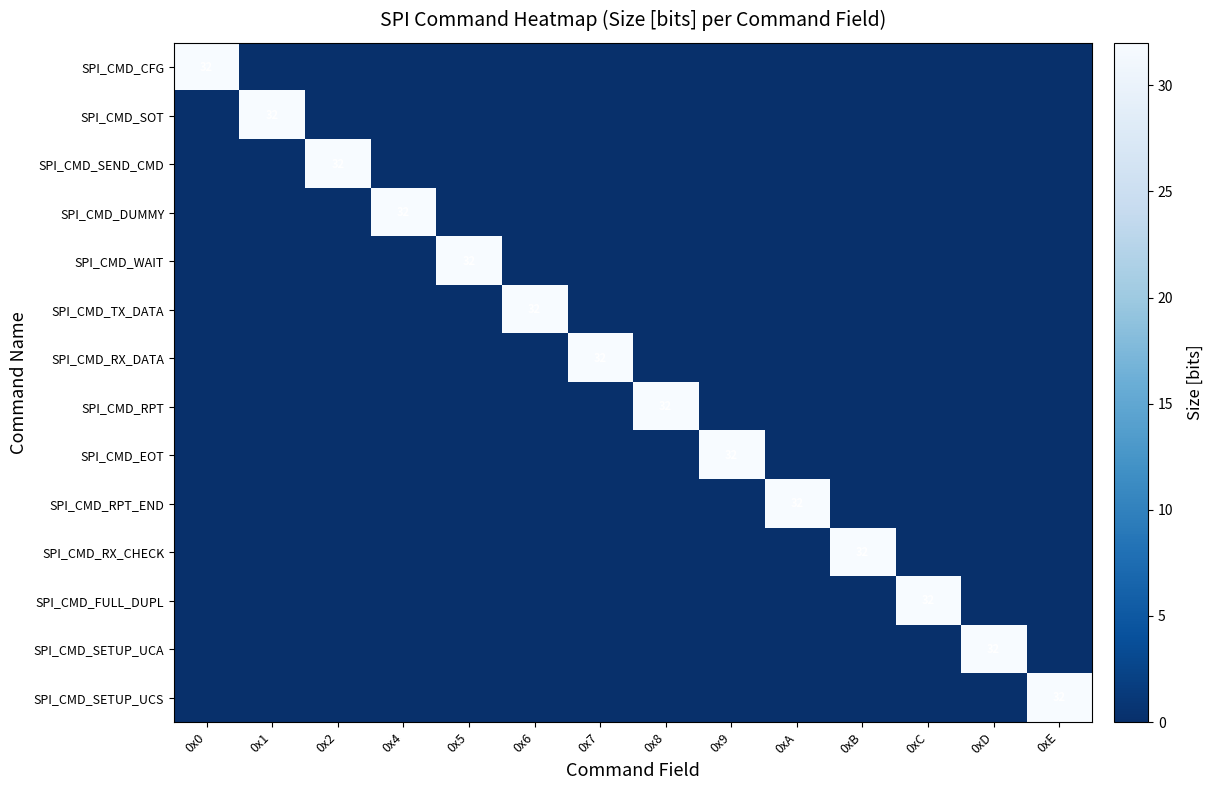

Which has a higher value, 0xA or 0xE?

0xA